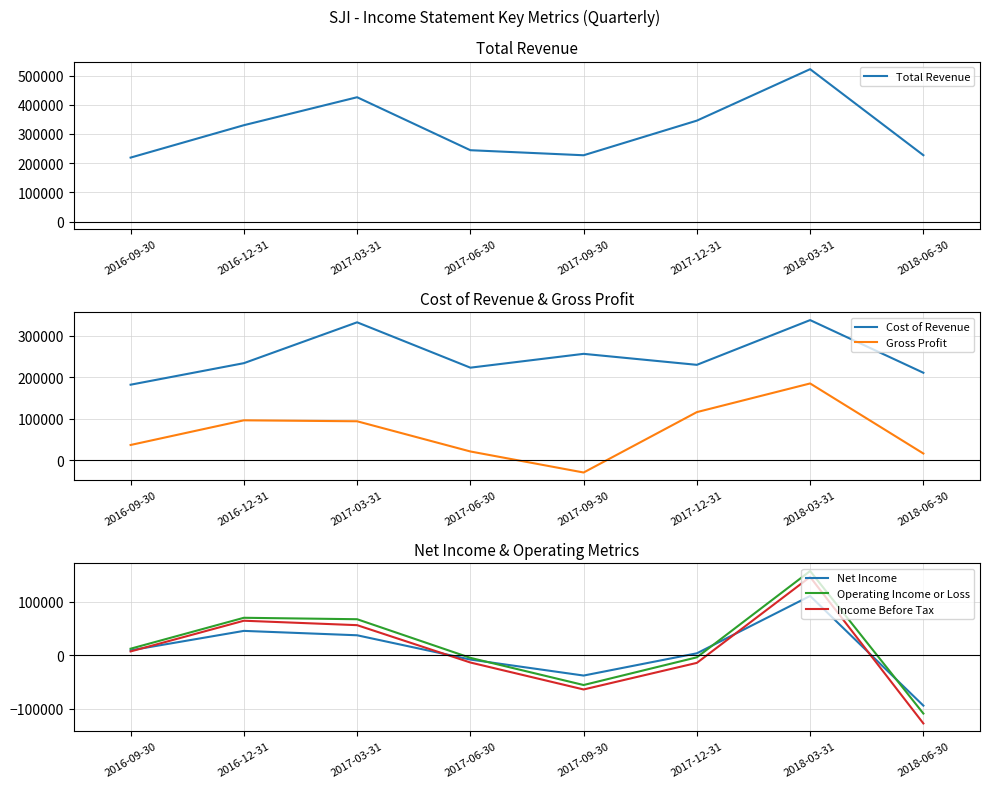

What is the value of the Total Revenue point at the 5th from the left?

227100